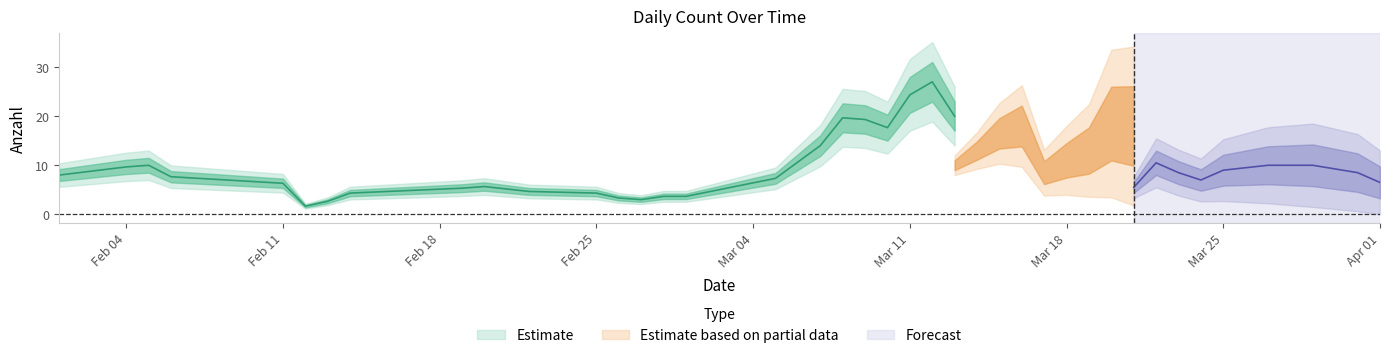

Does the chart have visible grid lines?

No